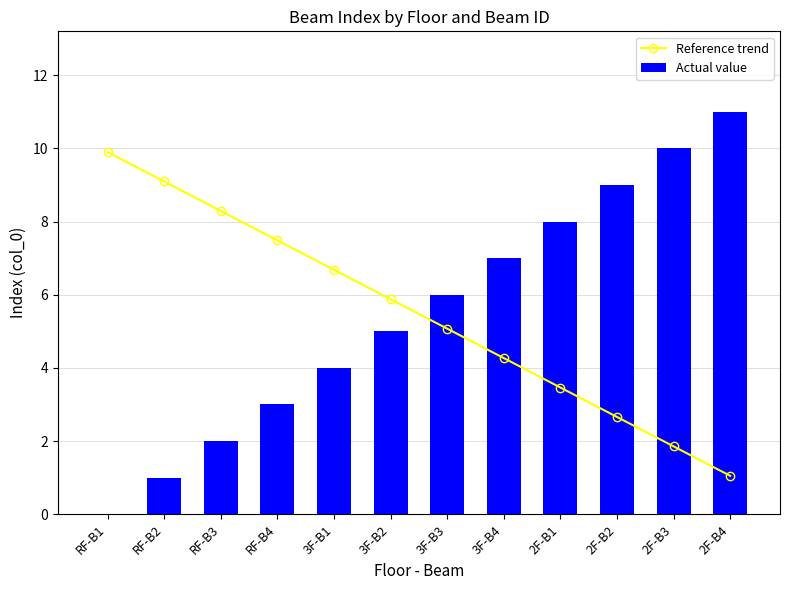

What is the label of the 9th bar from the right?

RF-B4